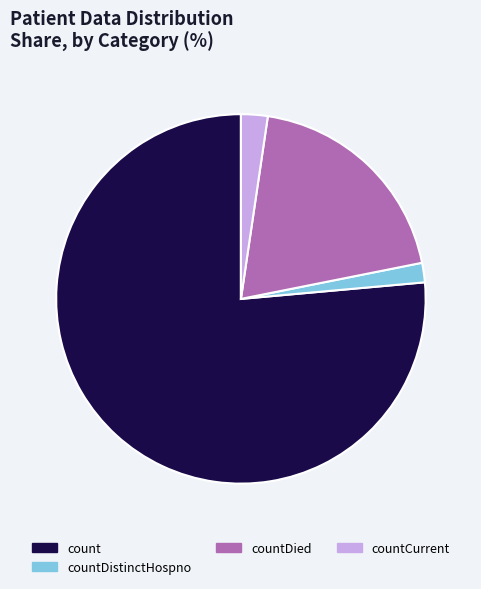

How many segments does this pie chart have?

4